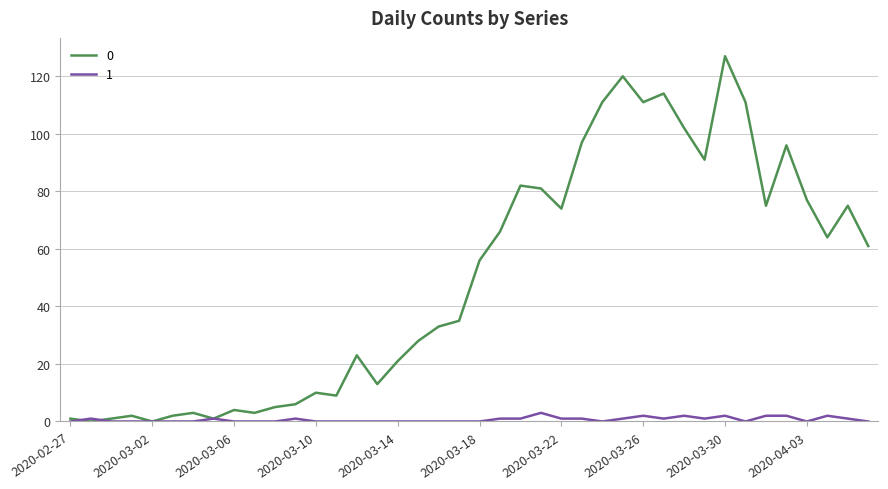

What is the greatest value displayed?

127